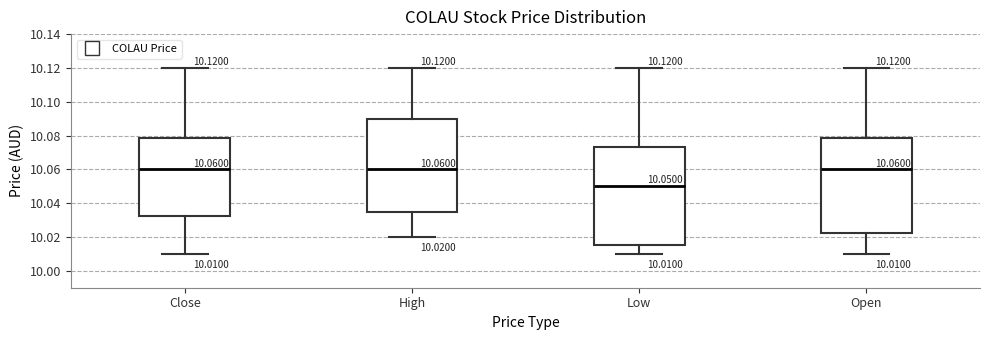

Comparing the boxes themselves (not the whiskers), which one is the tallest?

Low